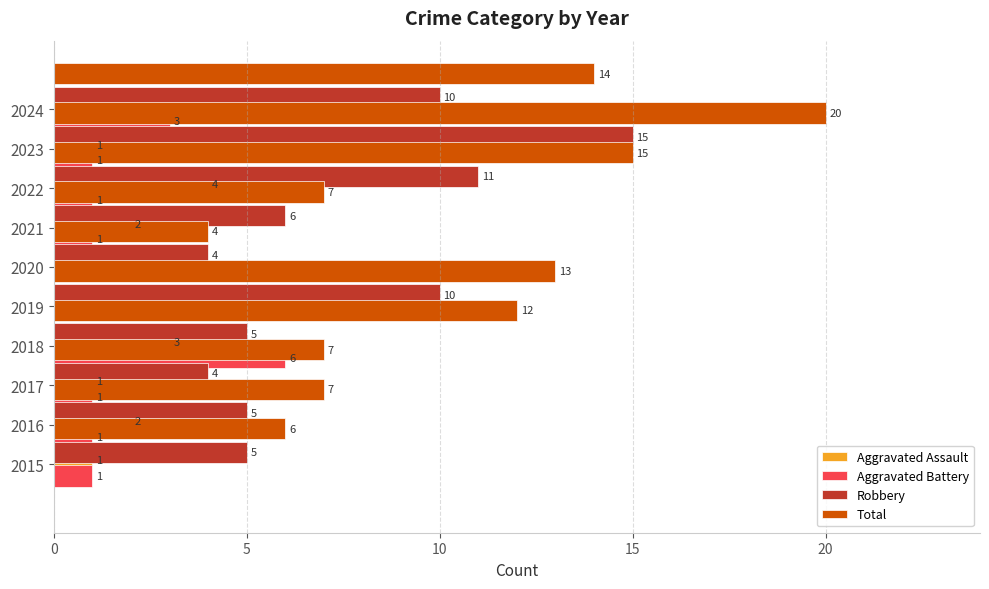

What position from the left is 6?

7